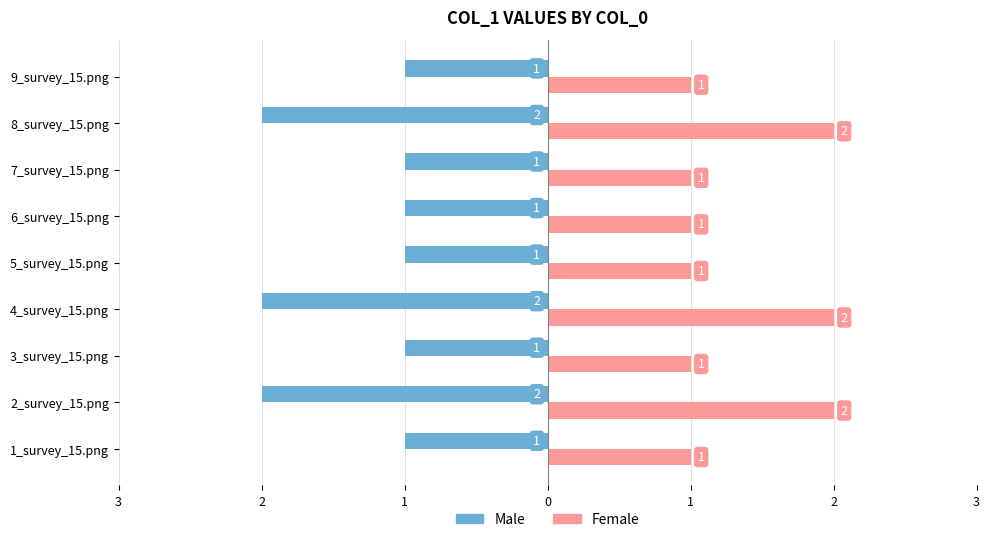

Which series has the widest spread of values?

Male